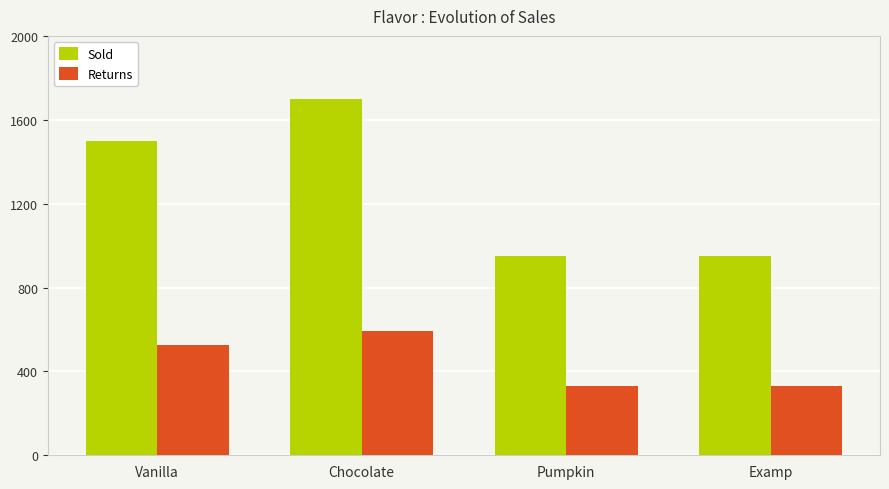

How many bars are there in each group?

2